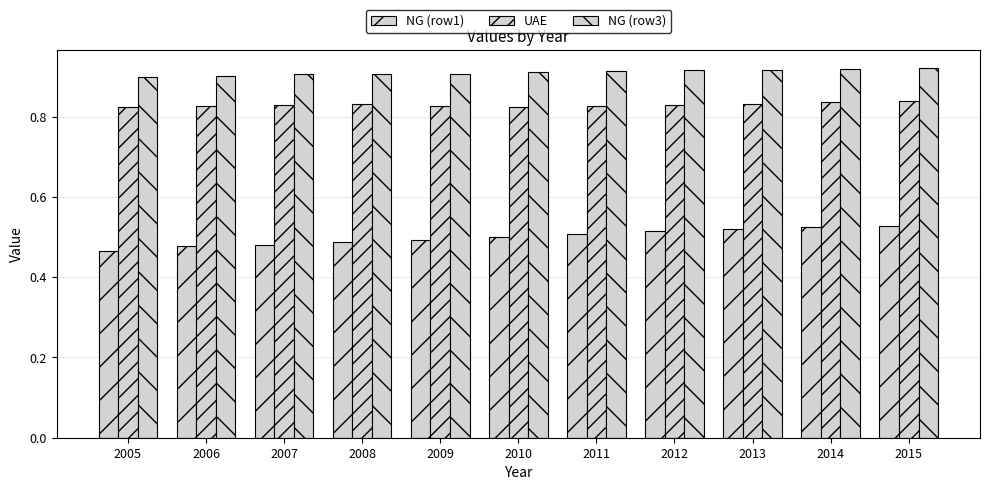

Which category has the lowest value in the NG (row1) series?

2005